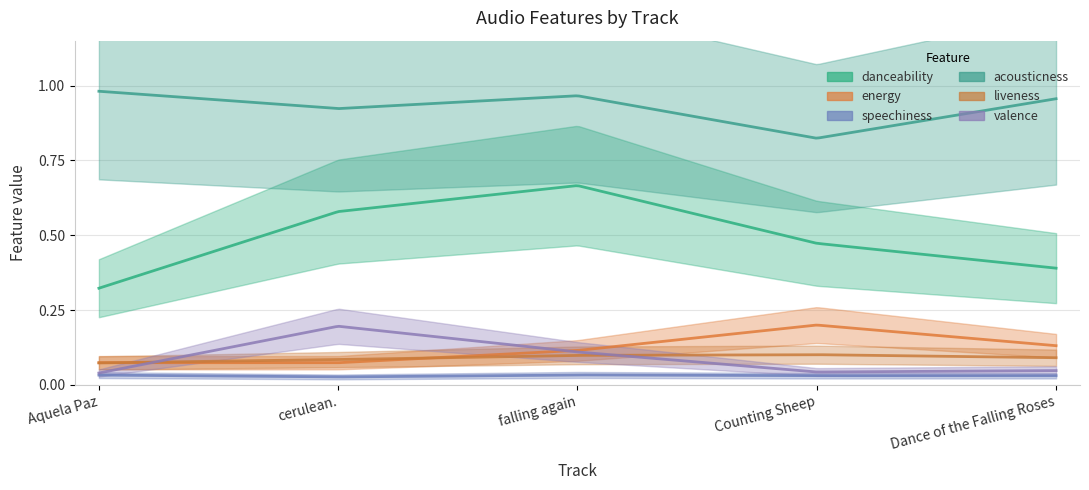

What is the sum of the energy values at Dance of the Falling Roses and Aquela Paz?

0.2